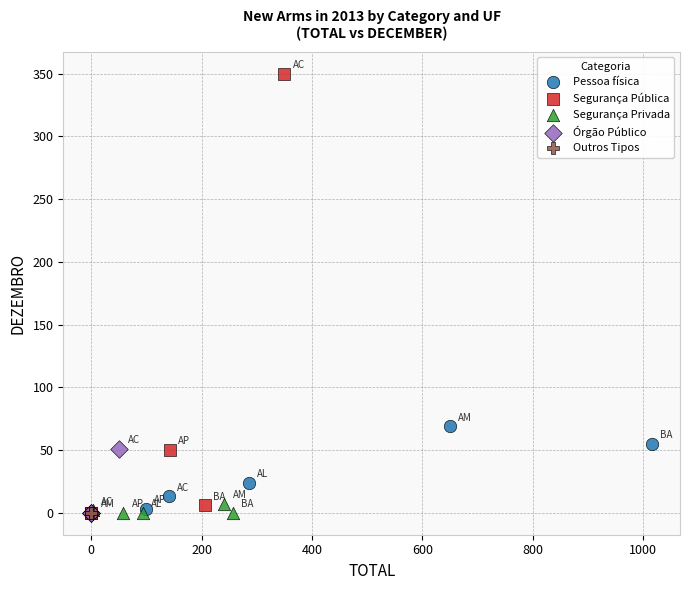

Which series reaches the maximum Y coordinate?

Segurança Pública